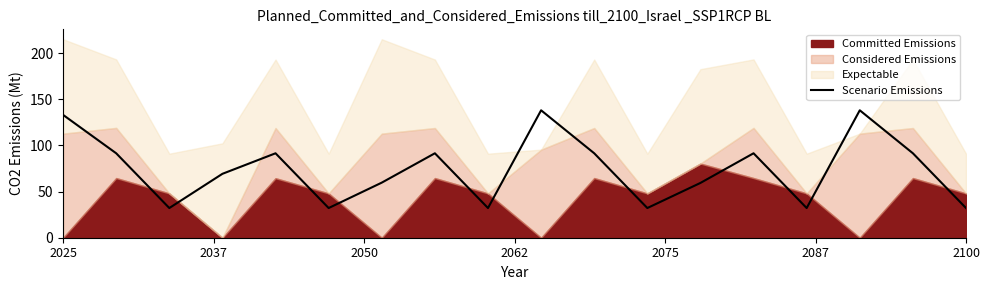

What is the ratio of the value at 16 to the value at 9?

0.7